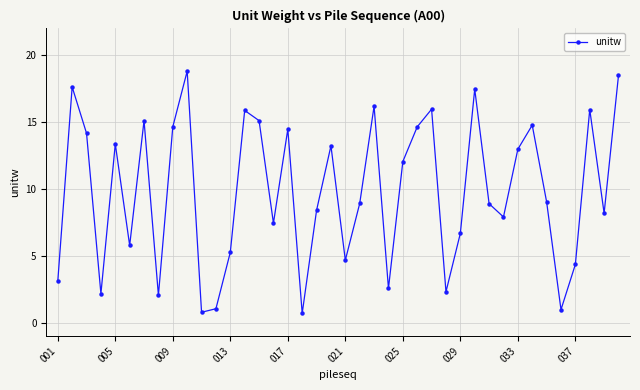

What is the difference between the maximum and minimum values?

18.1